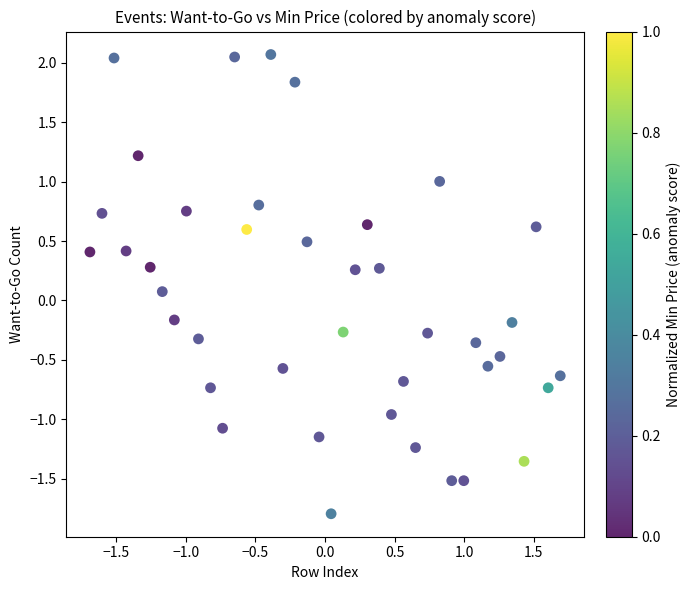

What is the range of X values (max minus min)?

3.4